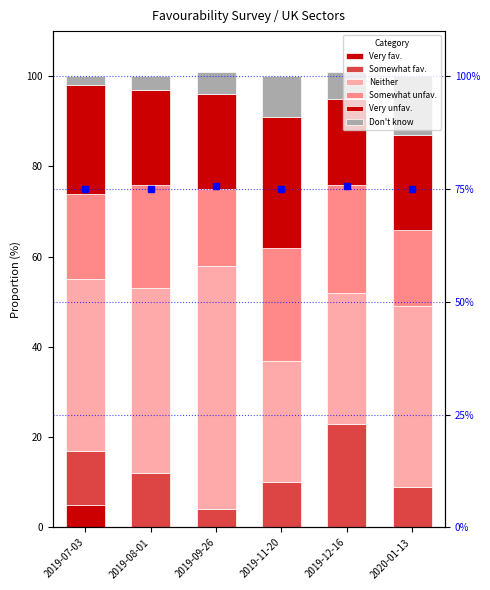

Where is Very fav. nearest to the value 2?

2019-08-01